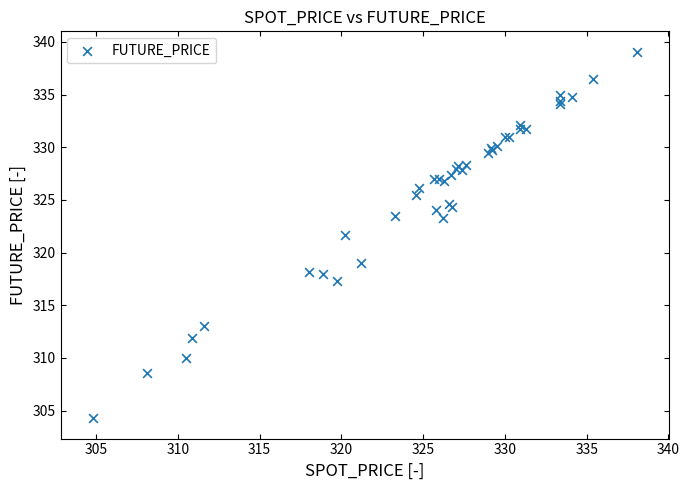

What Y value in the scatter plot is closest to 321?

321.7